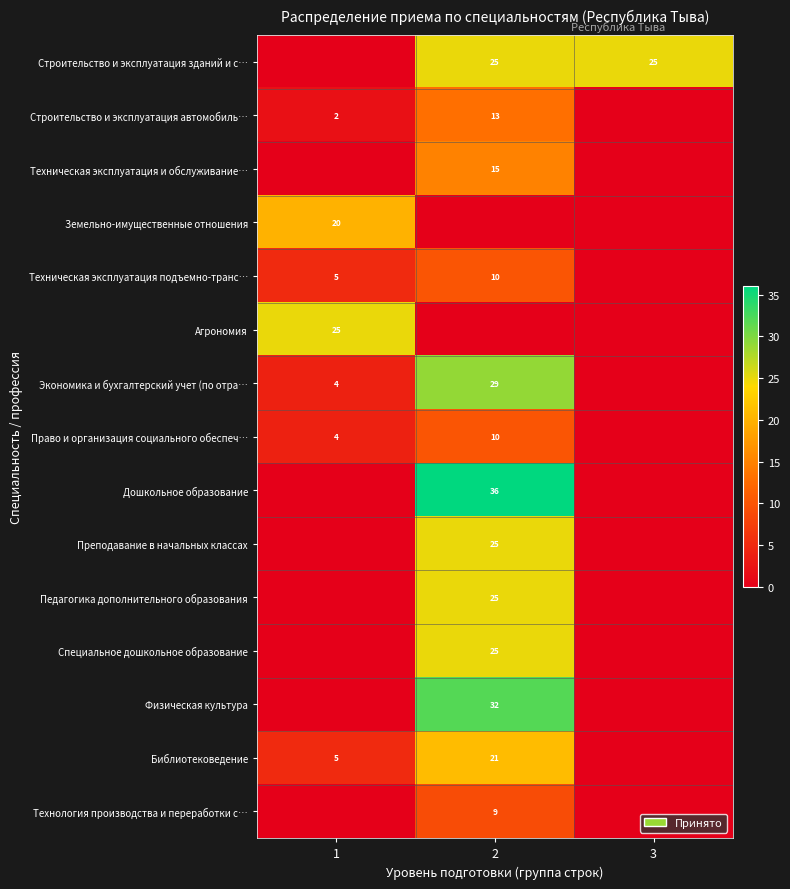

The value of Дошкольное образование at 2 is 19. True or false?

False